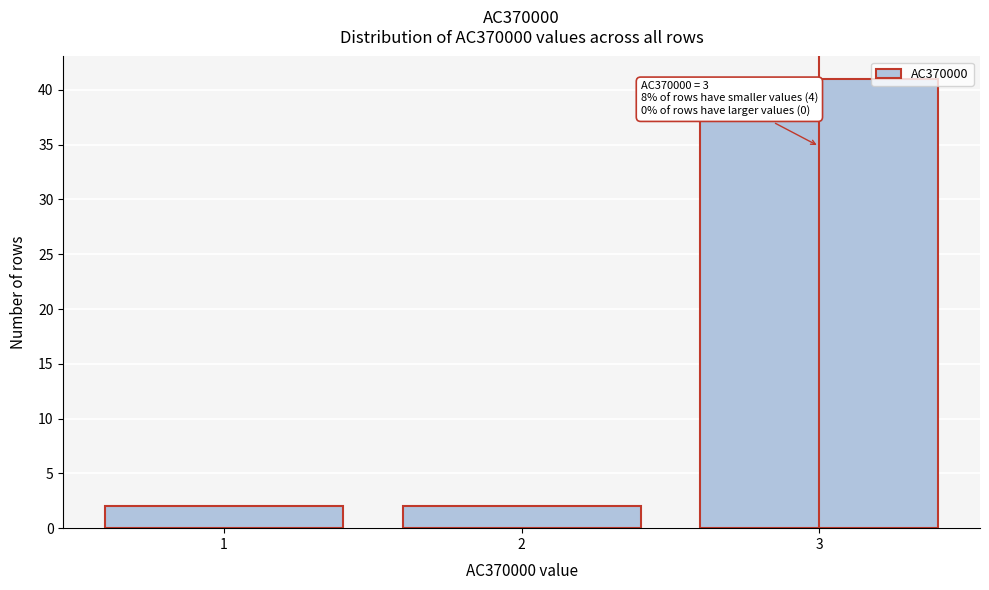

Reading left to right, extract all data points from this chart.

1=2	2=2	3=41